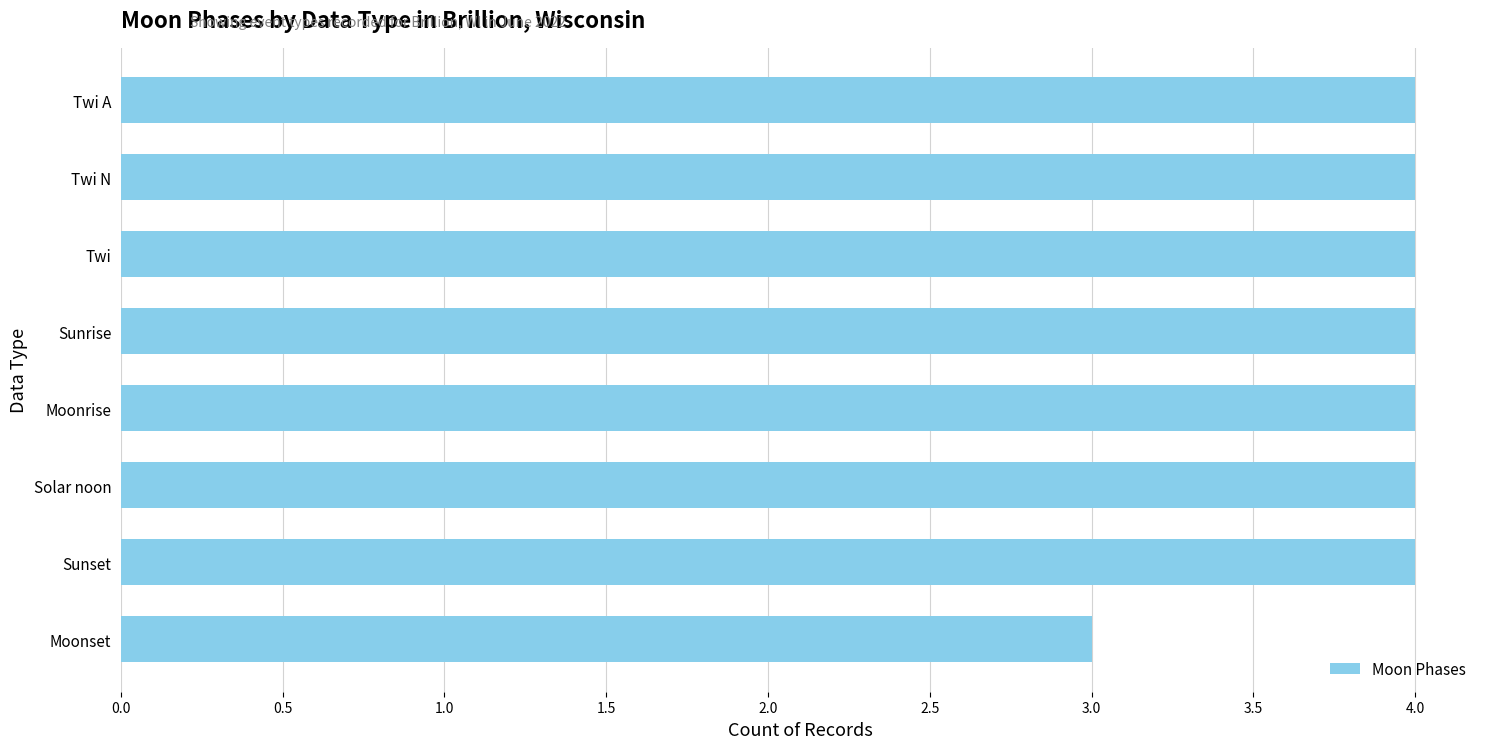

What is the label of the 6th bar from the bottom?

Twi